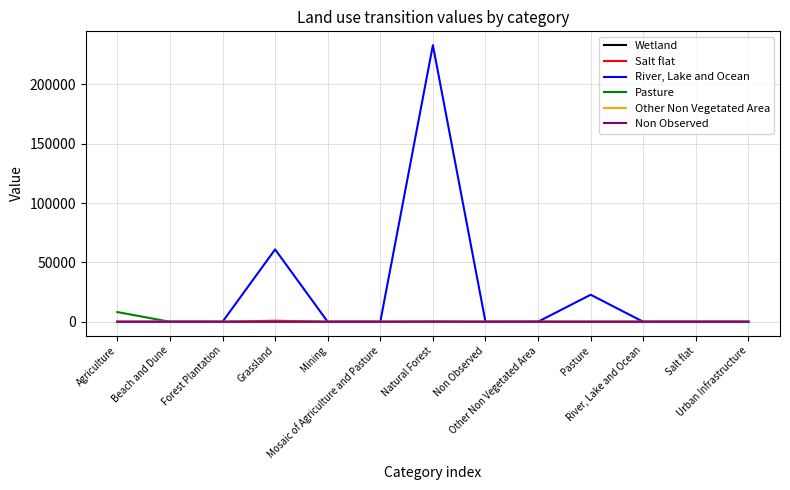

Is the value of Salt flat at Natural Forest greater than the value of River, Lake and Ocean at Forest Plantation?

Yes